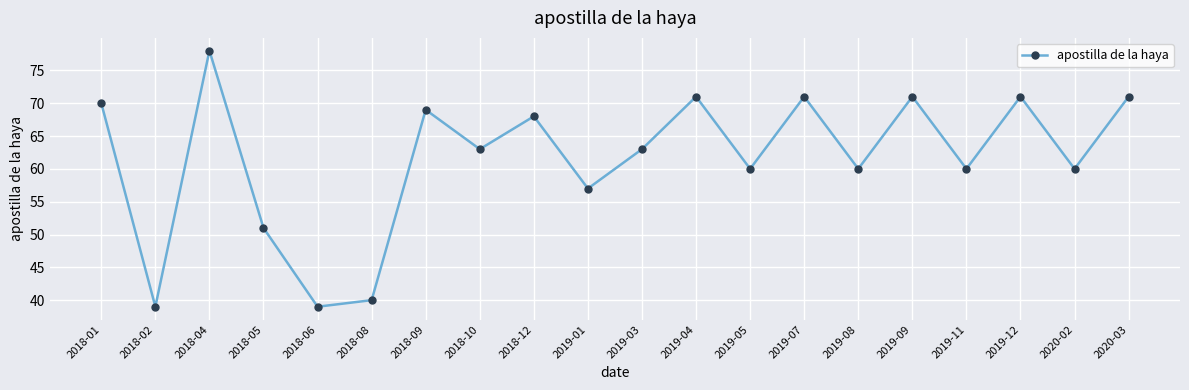

At which label does the data first exceed 63?

2018-01